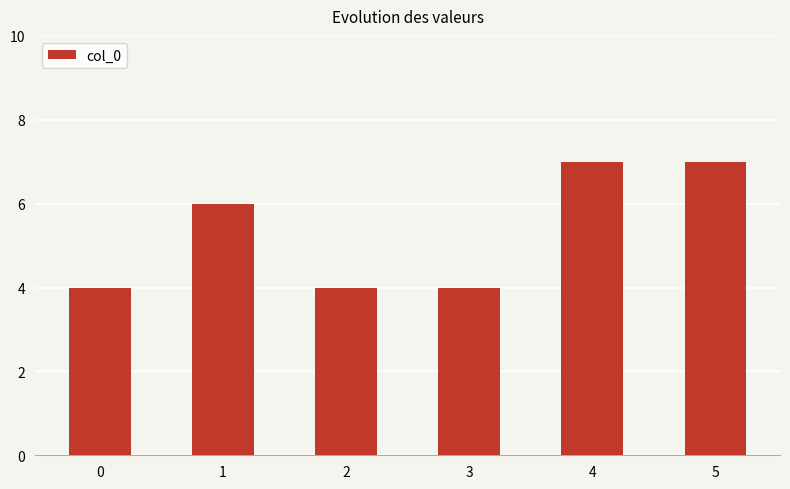

The chart shows a value of 6 at 2. True or false?

False